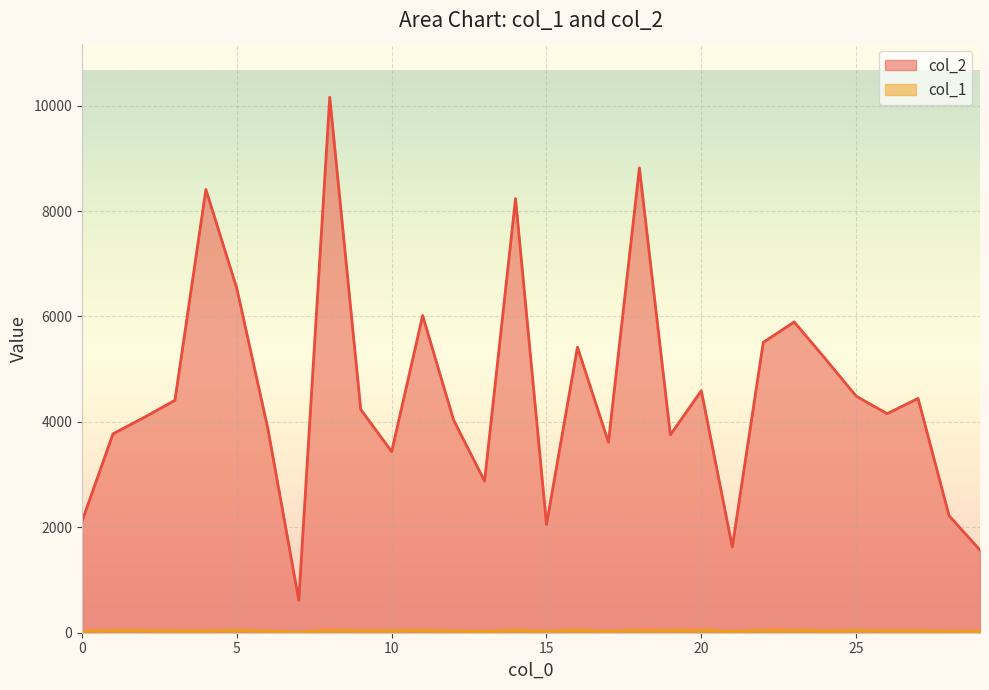

Is it true that col_2 equals 2390 at 2?

False